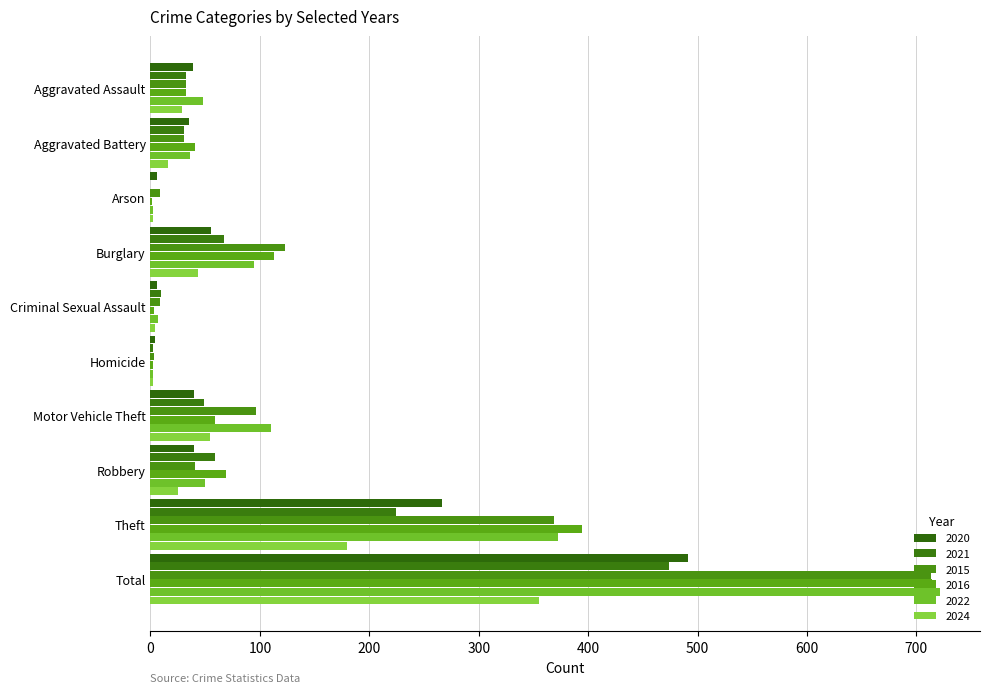

What is the spread (max minus min) of values at Criminal Sexual Assault?

7